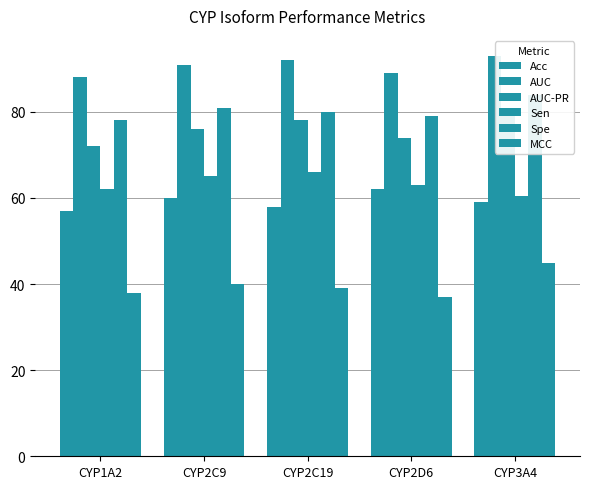

Between CYP3A4 and CYP2D6, which is larger?

CYP2D6